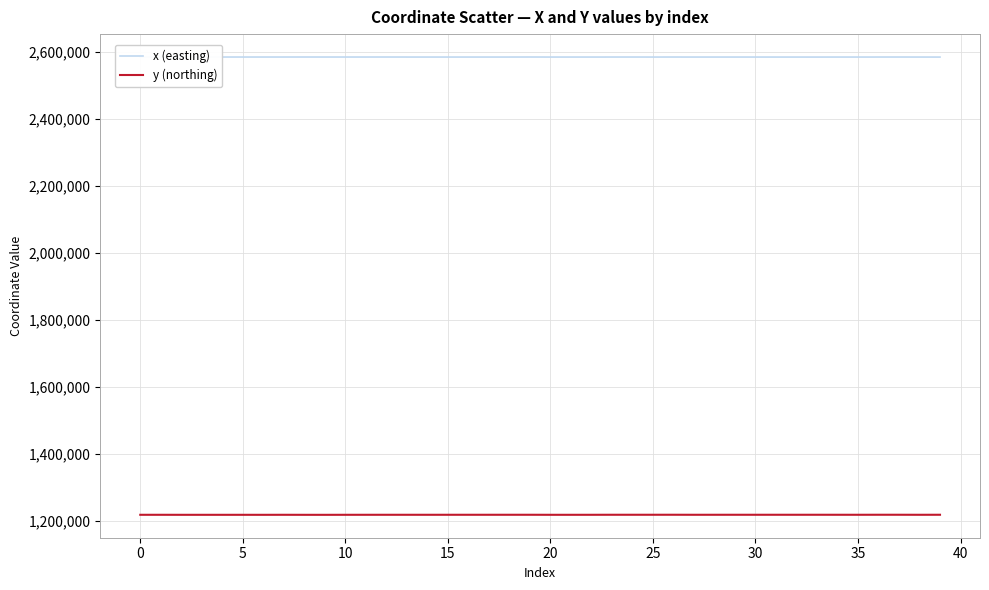

The value of y (northing) at 0 is 1866970.8. True or false?

False